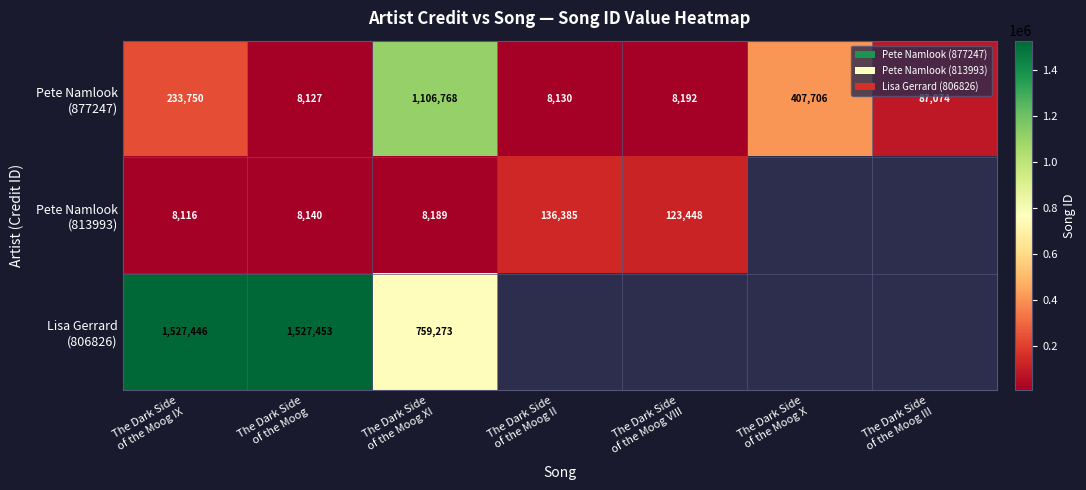

At which category is the sum across all series the highest?

The Dark Side
of the Moog XI